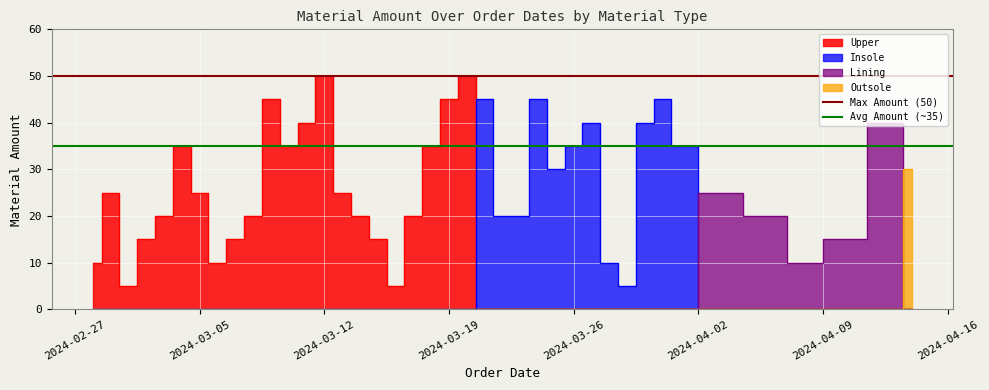

Which category has the lowest value across all series?

2024-02-27